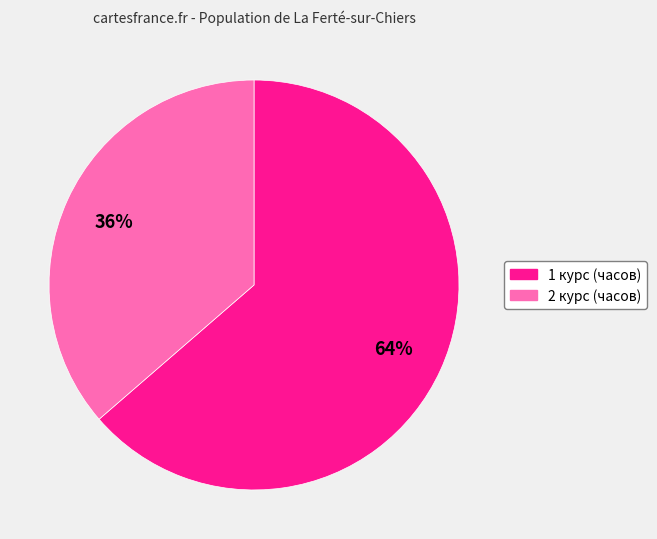

How many segments does this pie chart have?

2